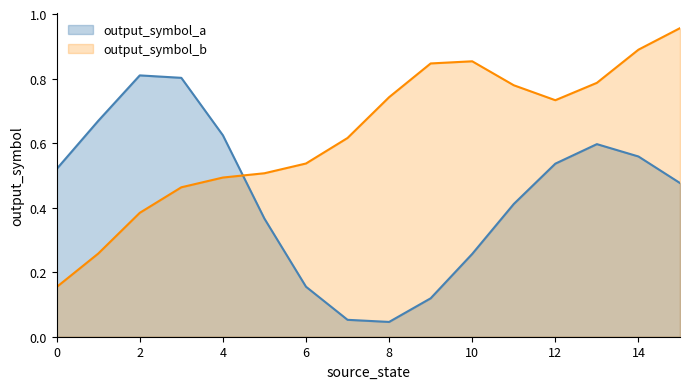

True or false: output_symbol_b and output_symbol_a intersect in this chart.

True